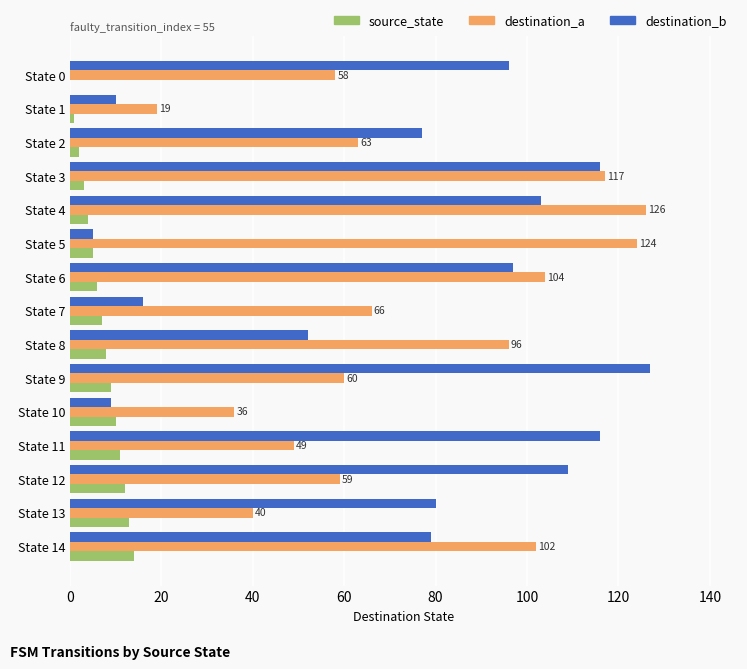

Is it true that destination_b equals 79 at State 14?

True